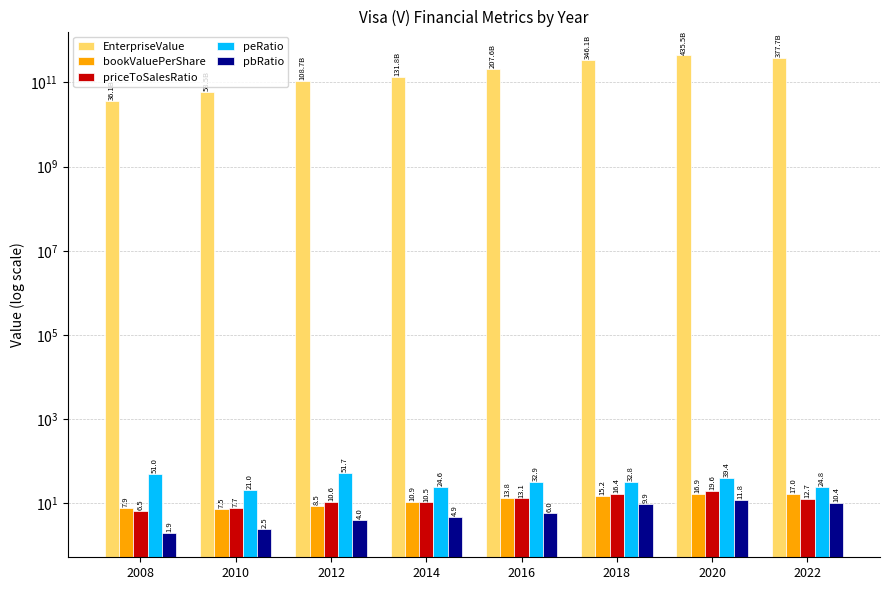

Which series has the largest total across all categories?

EnterpriseValue